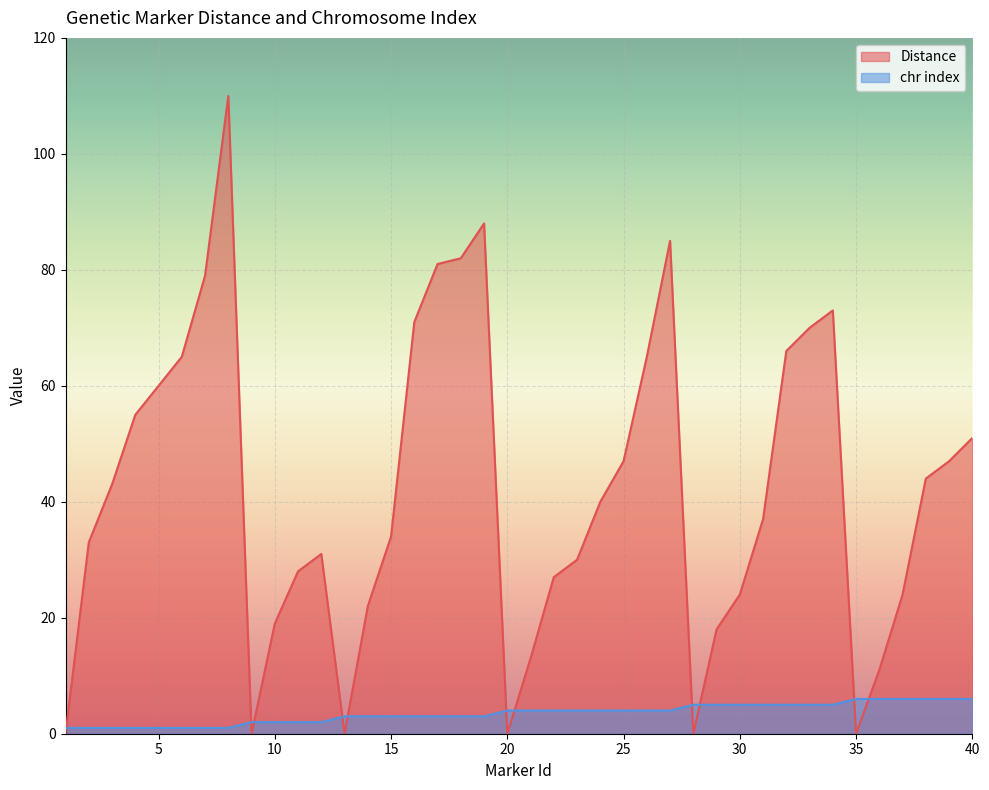

What is the difference between the second highest and second lowest values in the Distance series?

88